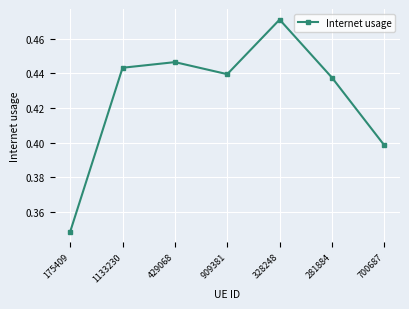

The value at 429068 is 0.7. True or false?

False